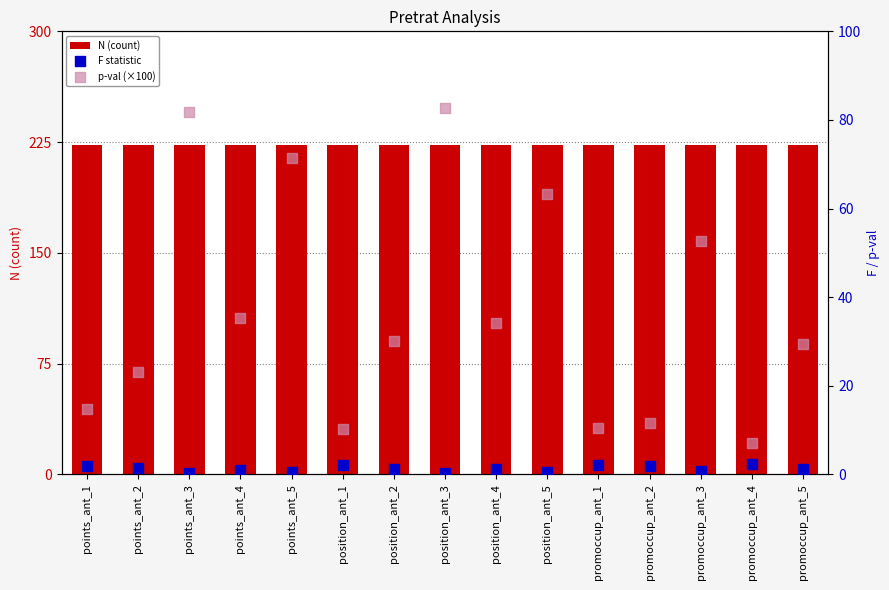

What is the total value across all series at points_ant_2?

247.5